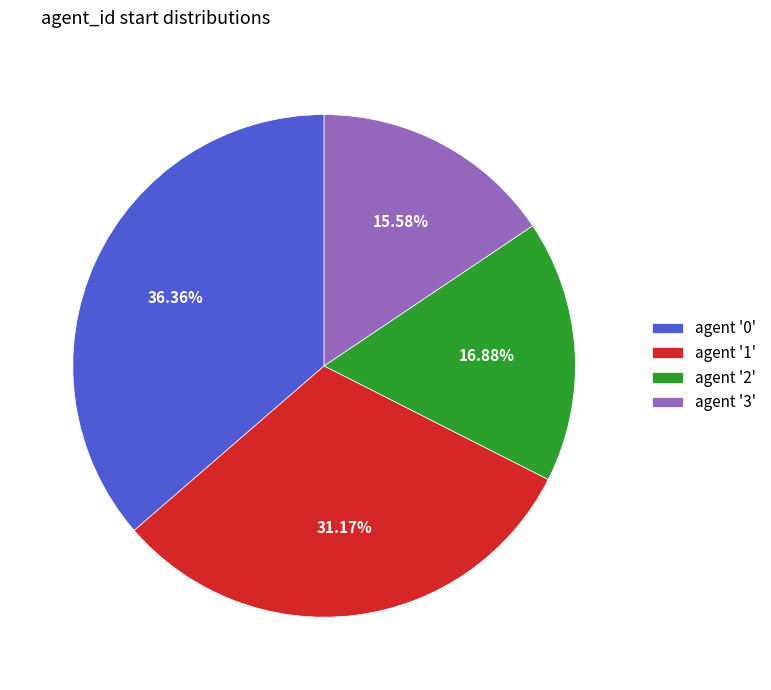

Rank the categories by value from highest to lowest.

agent '0', agent '1', agent '2', agent '3'